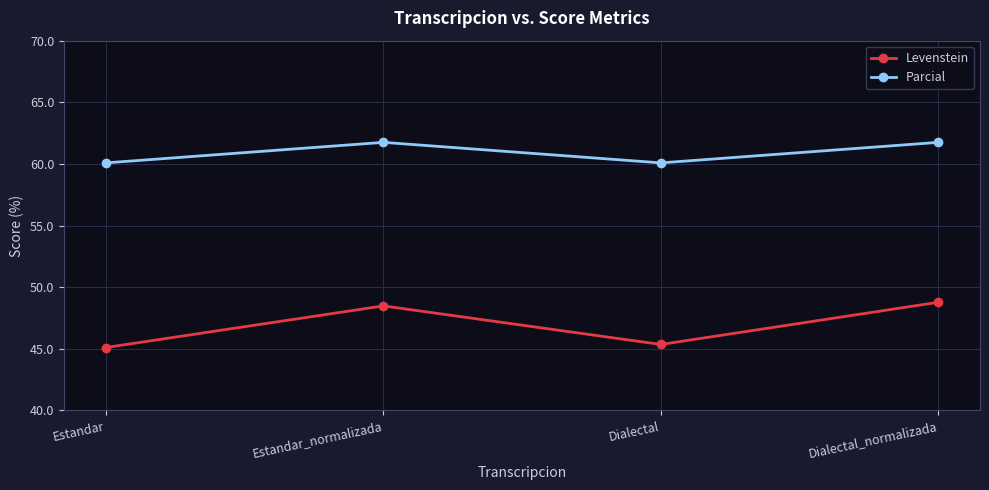

Which series has the largest range (max minus min)?

Levenstein